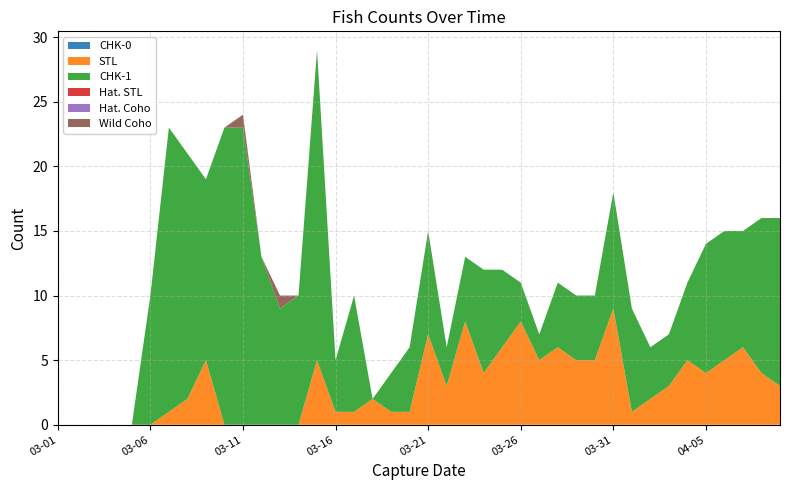

Reading left to right, list all the values displayed in this chart.

CHK-0: 2014-03-01=0	2014-03-02=0	2014-03-03=0	2014-03-04=0	2014-03-05=0	2014-03-06=0	2014-03-07=0	2014-03-08=0	2014-03-09=0	2014-03-10=0	2014-03-11=0	2014-03-12=0	2014-03-13=0	2014-03-14=0	2014-03-15=0	2014-03-16=0	2014-03-17=0	2014-03-18=0	2014-03-19=0	2014-03-20=0	2014-03-21=0	2014-03-22=0	2014-03-23=0	2014-03-24=0	2014-03-25=0	2014-03-26=0	2014-03-27=0	2014-03-28=0	2014-03-29=0	2014-03-30=0	2014-03-31=0	2014-04-01=0	2014-04-02=0	2014-04-03=0	2014-04-04=0	2014-04-05=0	2014-04-06=0	2014-04-07=0	2014-04-08=0	2014-04-09=0
STL: 2014-03-01=0	2014-03-02=0	2014-03-03=0	2014-03-04=0	2014-03-05=0	2014-03-06=0	2014-03-07=1	2014-03-08=2	2014-03-09=5	2014-03-10=0	2014-03-11=0	2014-03-12=0	2014-03-13=0	2014-03-14=0	2014-03-15=5	2014-03-16=1	2014-03-17=1	2014-03-18=2	2014-03-19=1	2014-03-20=1	2014-03-21=7	2014-03-22=3	2014-03-23=8	2014-03-24=4	2014-03-25=6	2014-03-26=8	2014-03-27=5	2014-03-28=6	2014-03-29=5	2014-03-30=5	2014-03-31=9	2014-04-01=1	2014-04-02=2	2014-04-03=3	2014-04-04=5	2014-04-05=4	2014-04-06=5	2014-04-07=6	2014-04-08=4	2014-04-09=3
CHK-1: 2014-03-01=0	2014-03-02=0	2014-03-03=0	2014-03-04=0	2014-03-05=0	2014-03-06=10	2014-03-07=22	2014-03-08=19	2014-03-09=14	2014-03-10=23	2014-03-11=23	2014-03-12=13	2014-03-13=9	2014-03-14=10	2014-03-15=24	2014-03-16=4	2014-03-17=9	2014-03-18=0	2014-03-19=3	2014-03-20=5	2014-03-21=8	2014-03-22=3	2014-03-23=5	2014-03-24=8	2014-03-25=6	2014-03-26=3	2014-03-27=2	2014-03-28=5	2014-03-29=5	2014-03-30=5	2014-03-31=9	2014-04-01=8	2014-04-02=4	2014-04-03=4	2014-04-04=6	2014-04-05=10	2014-04-06=10	2014-04-07=9	2014-04-08=12	2014-04-09=13
Hat. STL: 2014-03-01=0	2014-03-02=0	2014-03-03=0	2014-03-04=0	2014-03-05=0	2014-03-06=0	2014-03-07=0	2014-03-08=0	2014-03-09=0	2014-03-10=0	2014-03-11=0	2014-03-12=0	2014-03-13=0	2014-03-14=0	2014-03-15=0	2014-03-16=0	2014-03-17=0	2014-03-18=0	2014-03-19=0	2014-03-20=0	2014-03-21=0	2014-03-22=0	2014-03-23=0	2014-03-24=0	2014-03-25=0	2014-03-26=0	2014-03-27=0	2014-03-28=0	2014-03-29=0	2014-03-30=0	2014-03-31=0	2014-04-01=0	2014-04-02=0	2014-04-03=0	2014-04-04=0	2014-04-05=0	2014-04-06=0	2014-04-07=0	2014-04-08=0	2014-04-09=0
Hat. Coho: 2014-03-01=0	2014-03-02=0	2014-03-03=0	2014-03-04=0	2014-03-05=0	2014-03-06=0	2014-03-07=0	2014-03-08=0	2014-03-09=0	2014-03-10=0	2014-03-11=0	2014-03-12=0	2014-03-13=0	2014-03-14=0	2014-03-15=0	2014-03-16=0	2014-03-17=0	2014-03-18=0	2014-03-19=0	2014-03-20=0	2014-03-21=0	2014-03-22=0	2014-03-23=0	2014-03-24=0	2014-03-25=0	2014-03-26=0	2014-03-27=0	2014-03-28=0	2014-03-29=0	2014-03-30=0	2014-03-31=0	2014-04-01=0	2014-04-02=0	2014-04-03=0	2014-04-04=0	2014-04-05=0	2014-04-06=0	2014-04-07=0	2014-04-08=0	2014-04-09=0
Wild Coho: 2014-03-01=0	2014-03-02=0	2014-03-03=0	2014-03-04=0	2014-03-05=0	2014-03-06=0	2014-03-07=0	2014-03-08=0	2014-03-09=0	2014-03-10=0	2014-03-11=1	2014-03-12=0	2014-03-13=1	2014-03-14=0	2014-03-15=0	2014-03-16=0	2014-03-17=0	2014-03-18=0	2014-03-19=0	2014-03-20=0	2014-03-21=0	2014-03-22=0	2014-03-23=0	2014-03-24=0	2014-03-25=0	2014-03-26=0	2014-03-27=0	2014-03-28=0	2014-03-29=0	2014-03-30=0	2014-03-31=0	2014-04-01=0	2014-04-02=0	2014-04-03=0	2014-04-04=0	2014-04-05=0	2014-04-06=0	2014-04-07=0	2014-04-08=0	2014-04-09=0